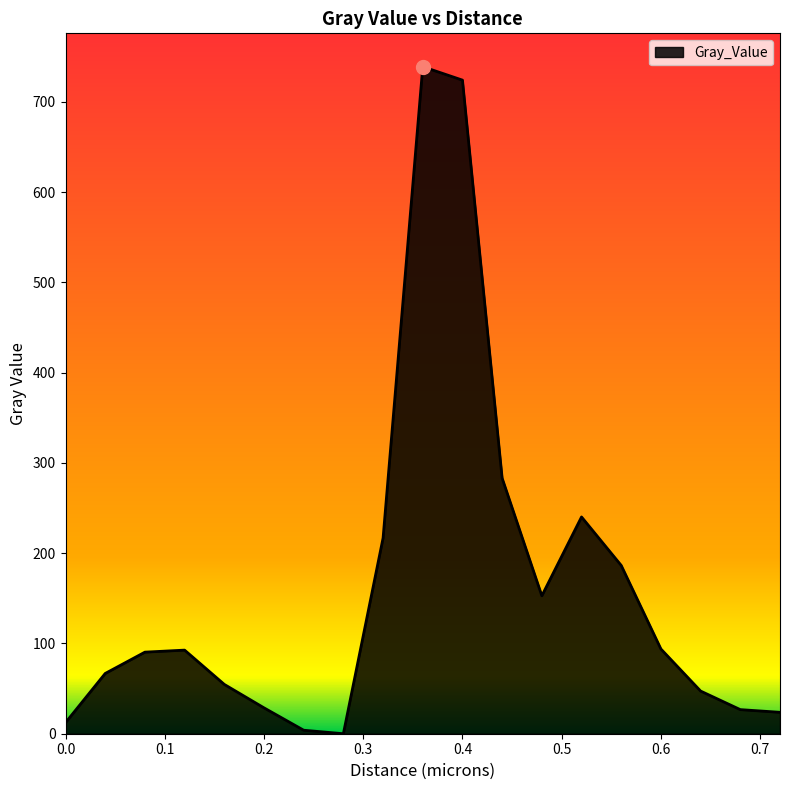

Does the chart have visible grid lines?

No